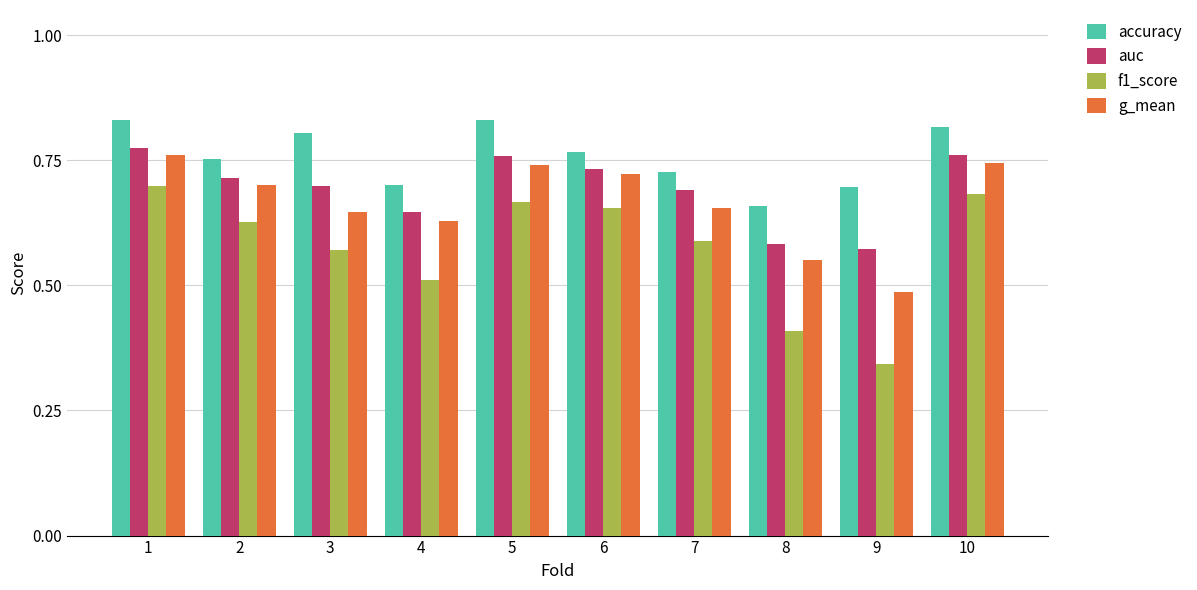

Which series has the largest total across all categories?

accuracy